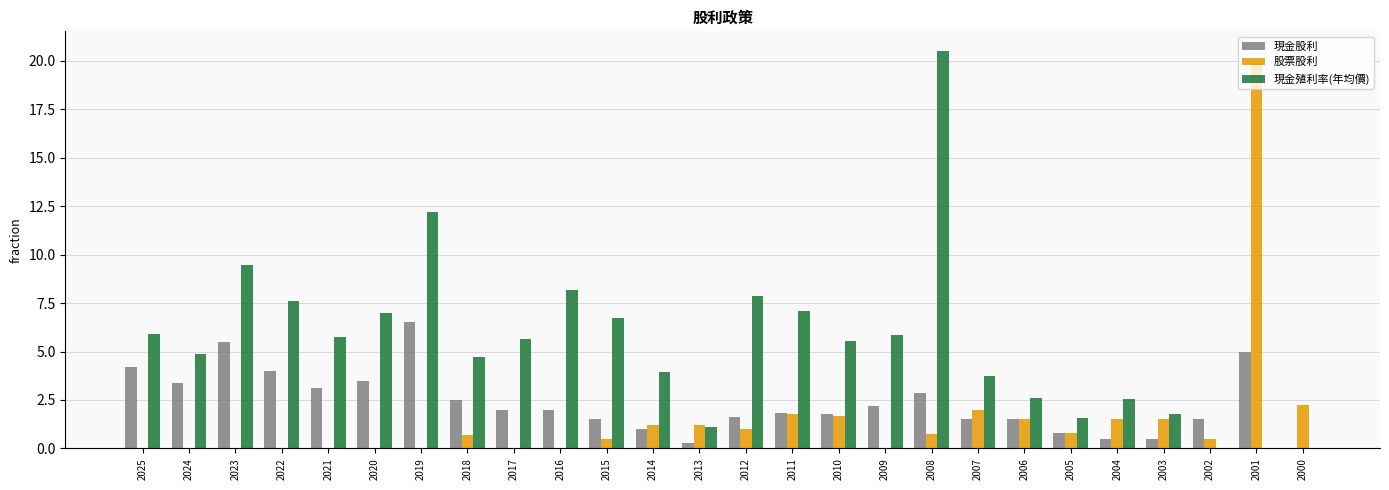

What is the sum of all 股票股利 values?

38.7